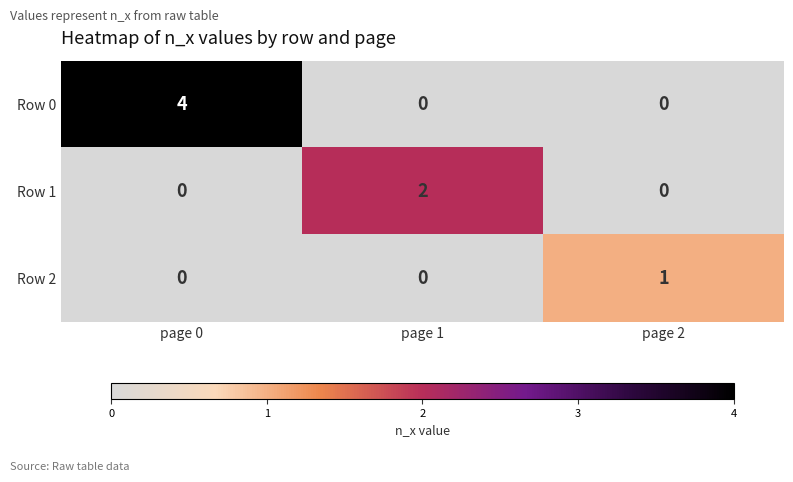

What is the spread (max minus min) of values at page 1?

2